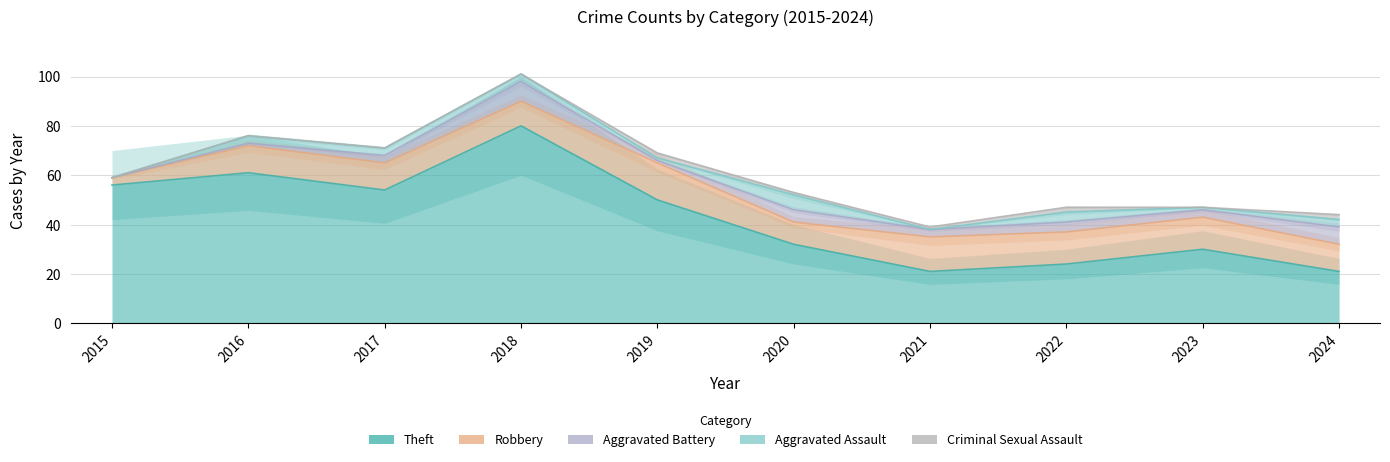

At which category does the chart reach its peak across all series?

2018